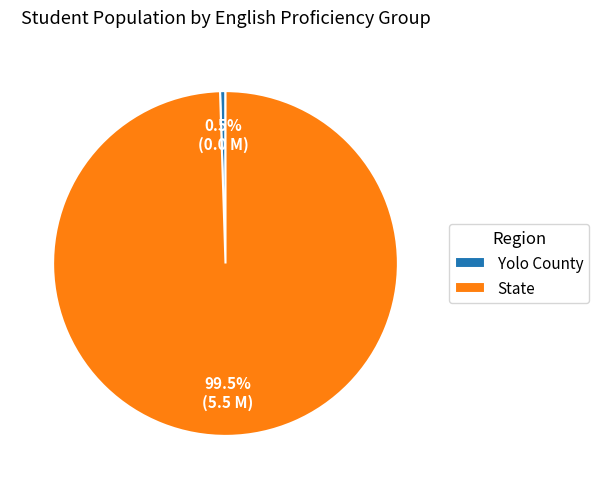

Rank the categories by value from highest to lowest.

State, Yolo County